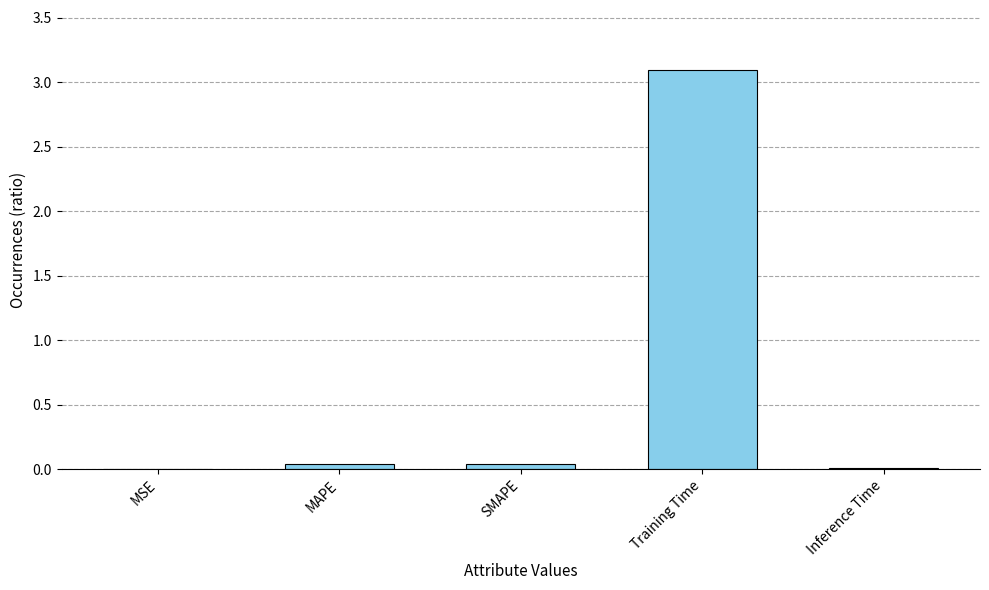

What is the sum of all values?

3.2